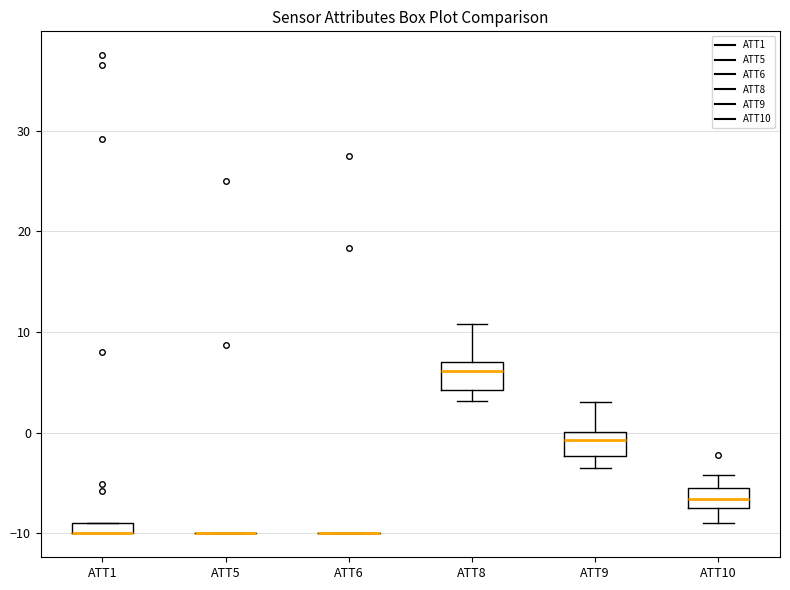

Where does the upper whisker of the box for ATT9 end on the y-axis? The values are not printed on the chart, so give them approximately, as read against the axis.

3